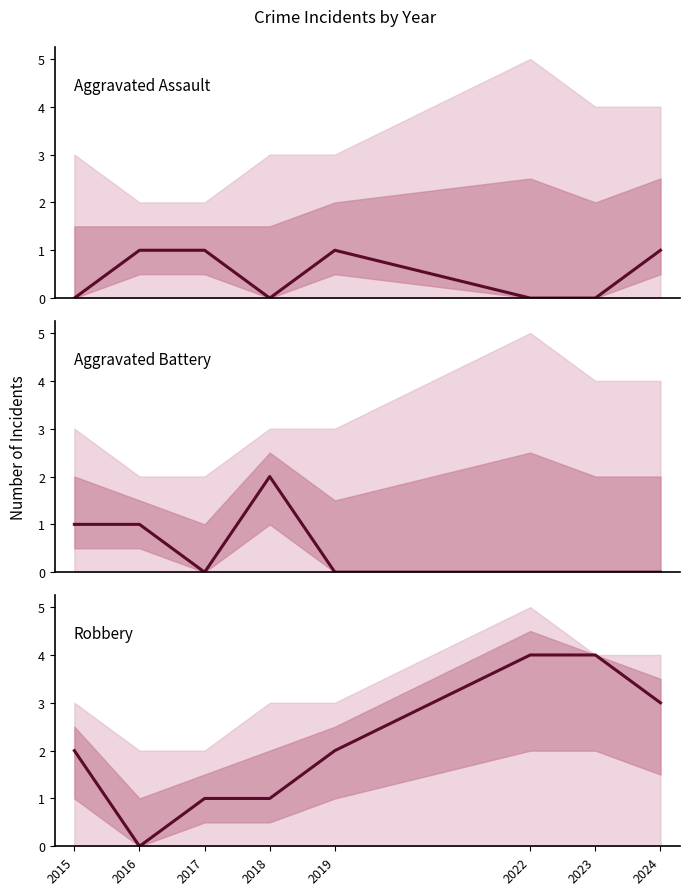

True or false: Aggravated Assault has a value of 1 at 2015.

False